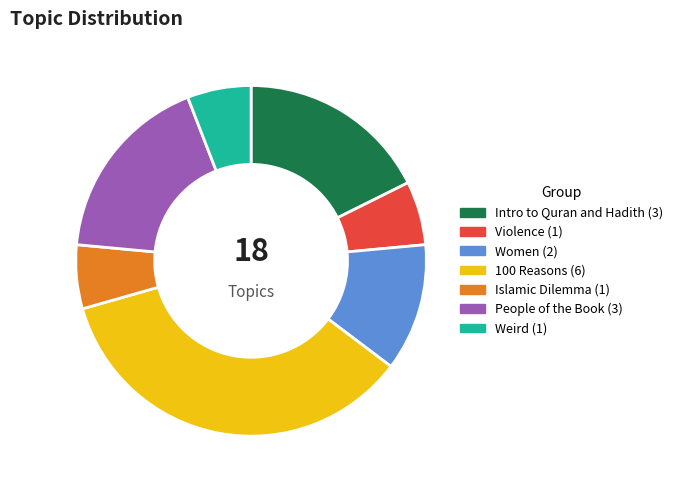

Count the number of slices in the pie.

7